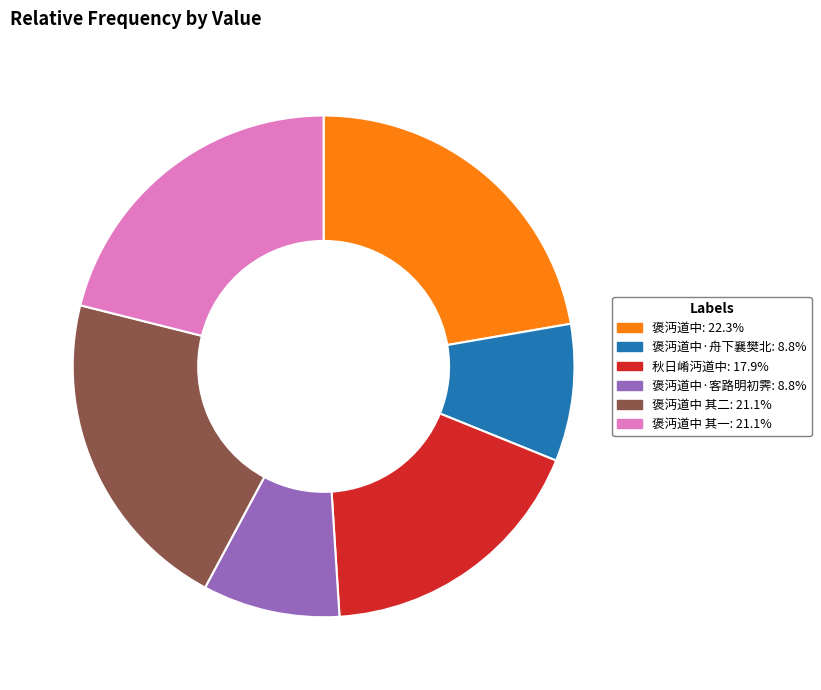

Is 褒沔道中 其二: 21.1% the majority of the pie?

No